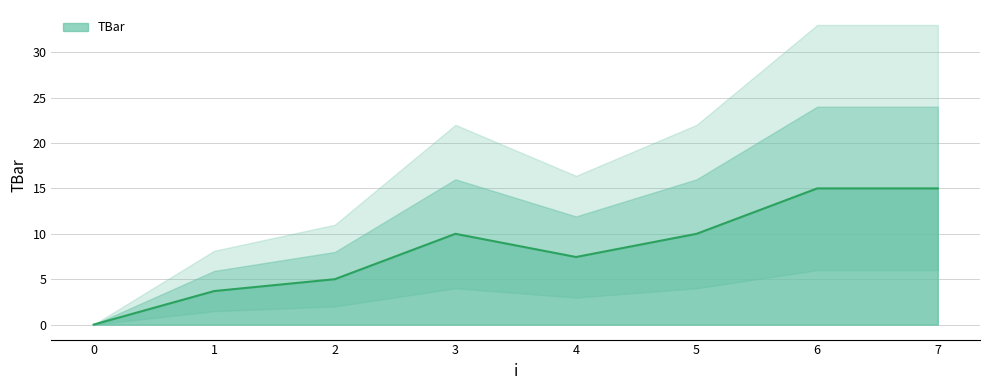

What is the difference between the second highest and minimum values?

15.0